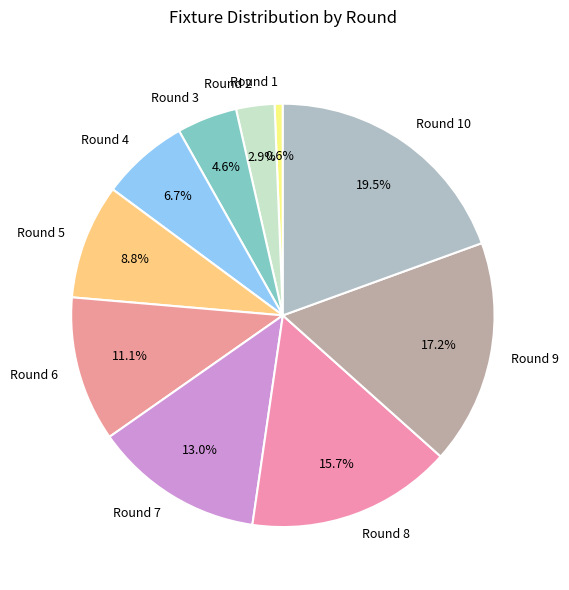

How many slices are in this pie chart?

10